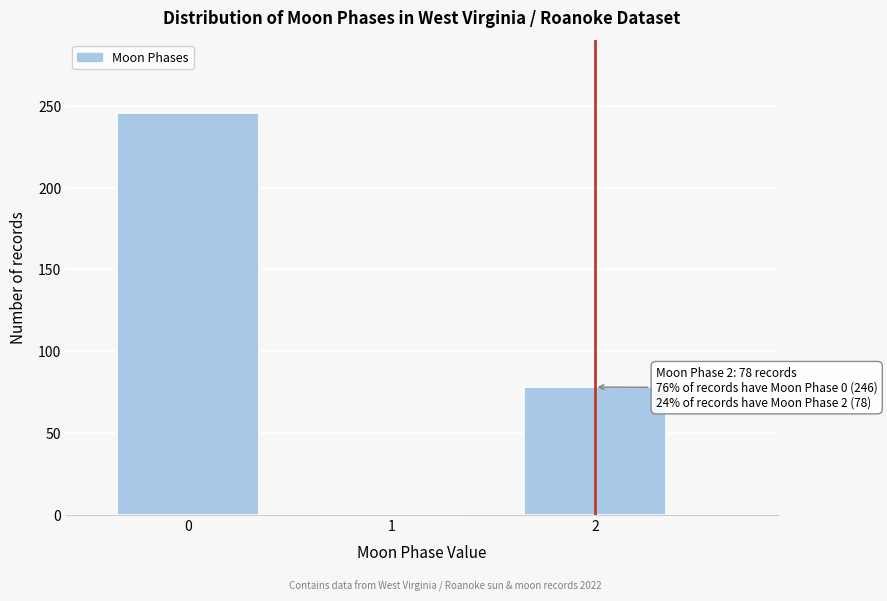

Reading left to right, transcribe all the data shown in this chart.

0=246	1=0	2=78